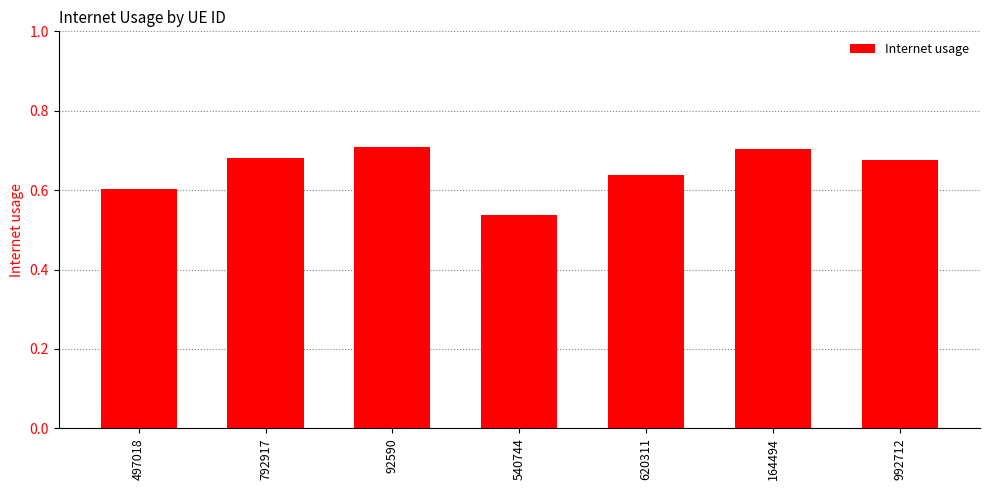

Which category has the lowest value across all series?

540744